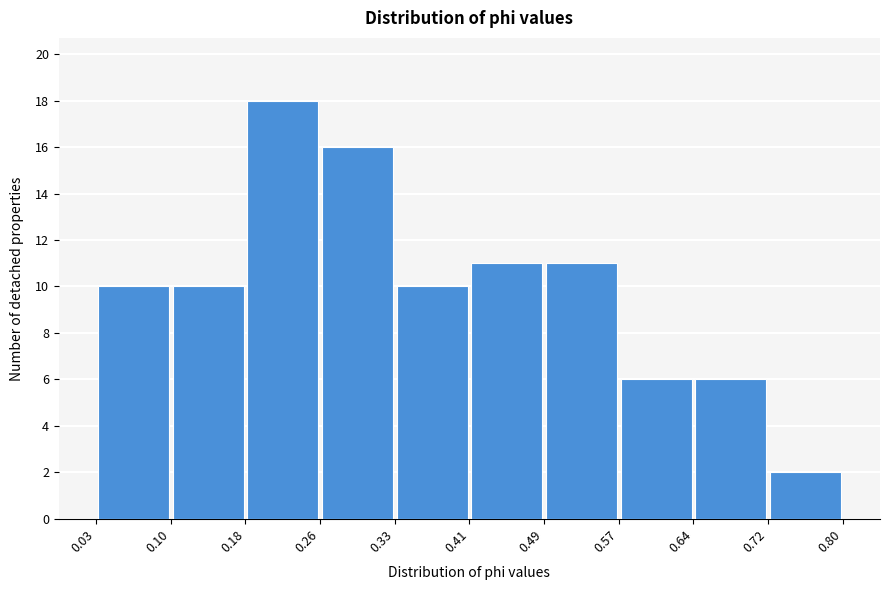

Which range on the x-axis has the tallest bar?

0.18 to 0.26